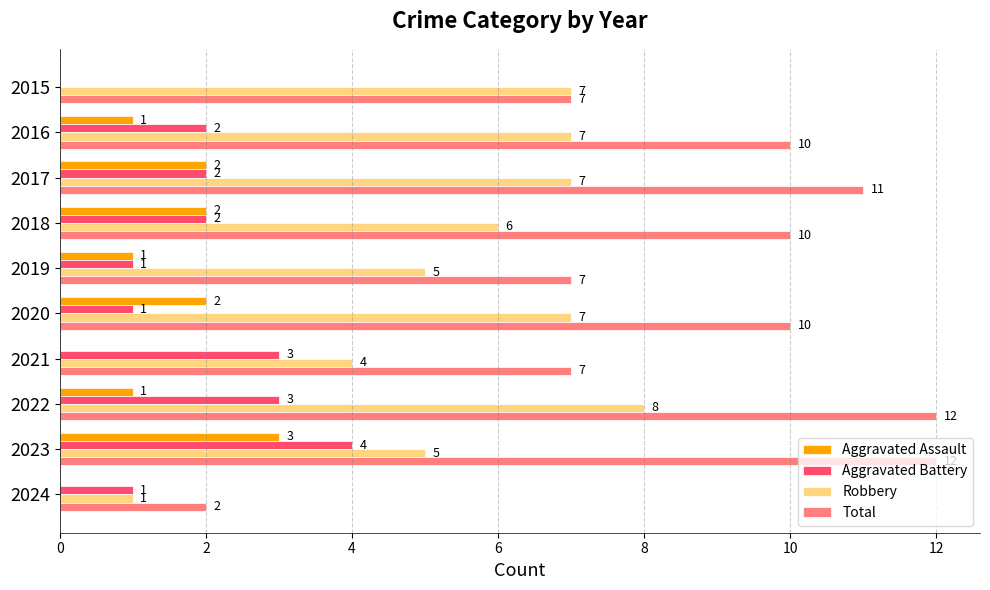

What is the highest value of the Aggravated Assault series?

3